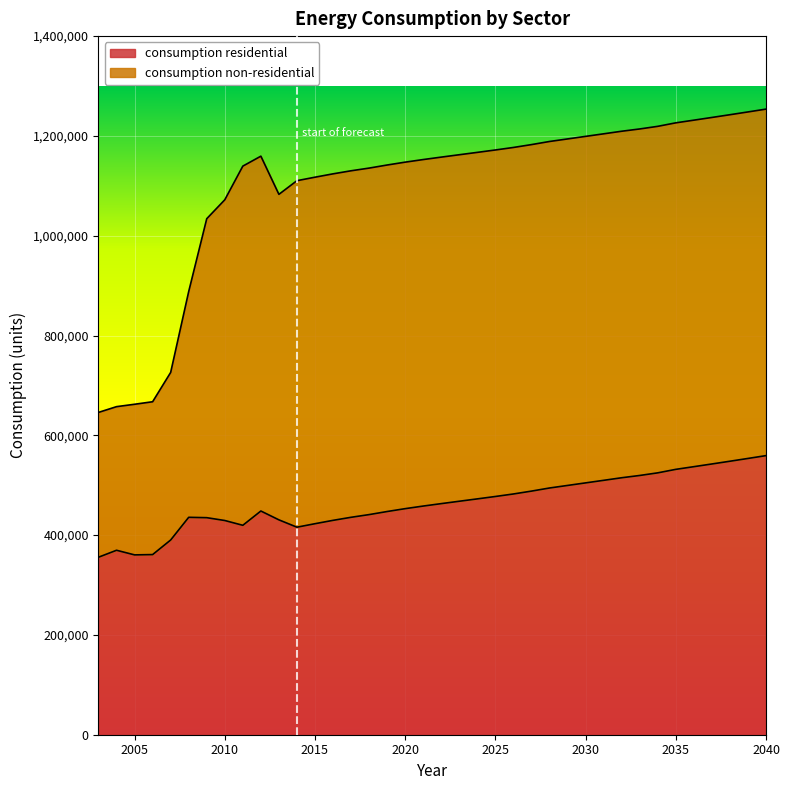

What is the value of the 30th point from the left?

514969